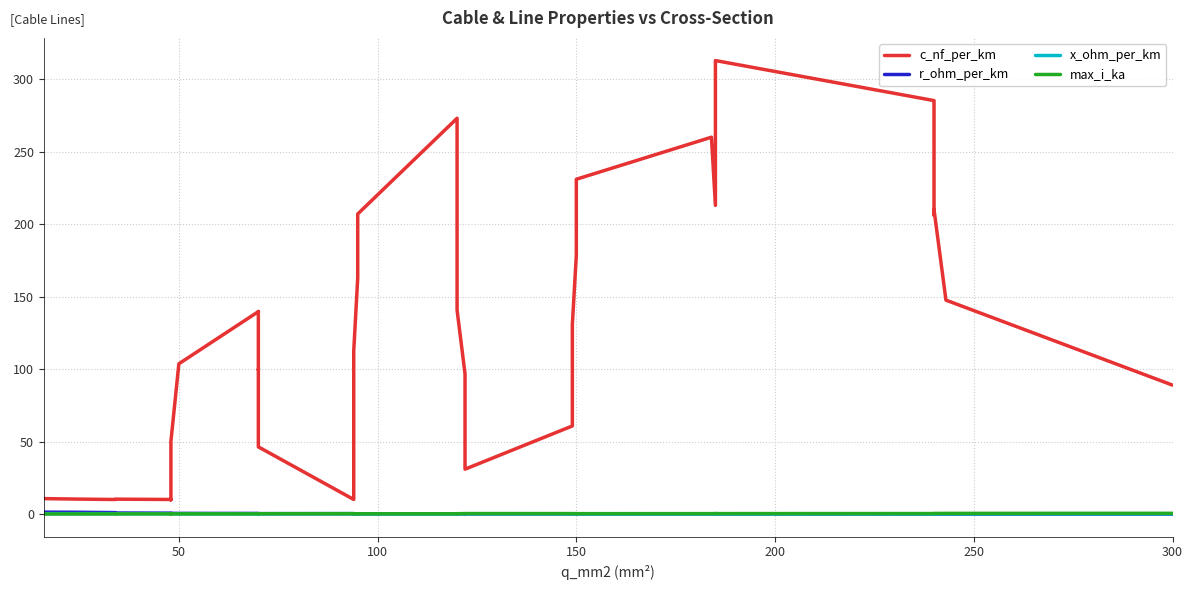

How many interior local valleys does the r_ohm_per_km series have?

3